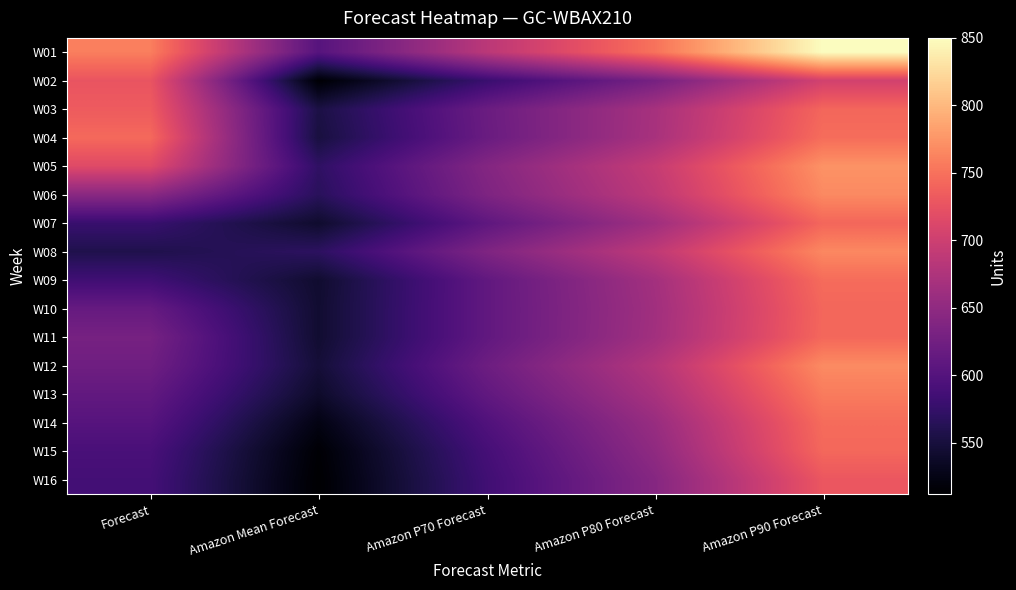

Reading right to left, what are all the values shown in this chart?

W01: Amazon P90 Forecast=850	Amazon P80 Forecast=751	Amazon P70 Forecast=685	Amazon Mean Forecast=602	Forecast=759
W02: Amazon P90 Forecast=704	Amazon P80 Forecast=629	Amazon P70 Forecast=579	Amazon Mean Forecast=514	Forecast=727
W03: Amazon P90 Forecast=742	Amazon P80 Forecast=669	Amazon P70 Forecast=619	Amazon Mean Forecast=554	Forecast=733
W04: Amazon P90 Forecast=747	Amazon P80 Forecast=670	Amazon P70 Forecast=618	Amazon Mean Forecast=551	Forecast=744
W05: Amazon P90 Forecast=773	Amazon P80 Forecast=694	Amazon P70 Forecast=640	Amazon Mean Forecast=571	Forecast=716
W06: Amazon P90 Forecast=767	Amazon P80 Forecast=688	Amazon P70 Forecast=635	Amazon Mean Forecast=566	Forecast=645
W07: Amazon P90 Forecast=742	Amazon P80 Forecast=663	Amazon P70 Forecast=609	Amazon Mean Forecast=541	Forecast=578
W08: Amazon P90 Forecast=766	Amazon P80 Forecast=689	Amazon P70 Forecast=636	Amazon Mean Forecast=569	Forecast=558
W09: Amazon P90 Forecast=746	Amazon P80 Forecast=666	Amazon P70 Forecast=611	Amazon Mean Forecast=542	Forecast=584
W10: Amazon P90 Forecast=742	Amazon P80 Forecast=664	Amazon P70 Forecast=611	Amazon Mean Forecast=543	Forecast=615
W11: Amazon P90 Forecast=743	Amazon P80 Forecast=665	Amazon P70 Forecast=611	Amazon Mean Forecast=543	Forecast=629
W12: Amazon P90 Forecast=768	Amazon P80 Forecast=680	Amazon P70 Forecast=621	Amazon Mean Forecast=547	Forecast=623
W13: Amazon P90 Forecast=757	Amazon P80 Forecast=670	Amazon P70 Forecast=611	Amazon Mean Forecast=539	Forecast=612
W14: Amazon P90 Forecast=746	Amazon P80 Forecast=657	Amazon P70 Forecast=597	Amazon Mean Forecast=524	Forecast=602
W15: Amazon P90 Forecast=743	Amazon P80 Forecast=650	Amazon P70 Forecast=588	Amazon Mean Forecast=514	Forecast=591
W16: Amazon P90 Forecast=729	Amazon P80 Forecast=642	Amazon P70 Forecast=584	Amazon Mean Forecast=512	Forecast=587